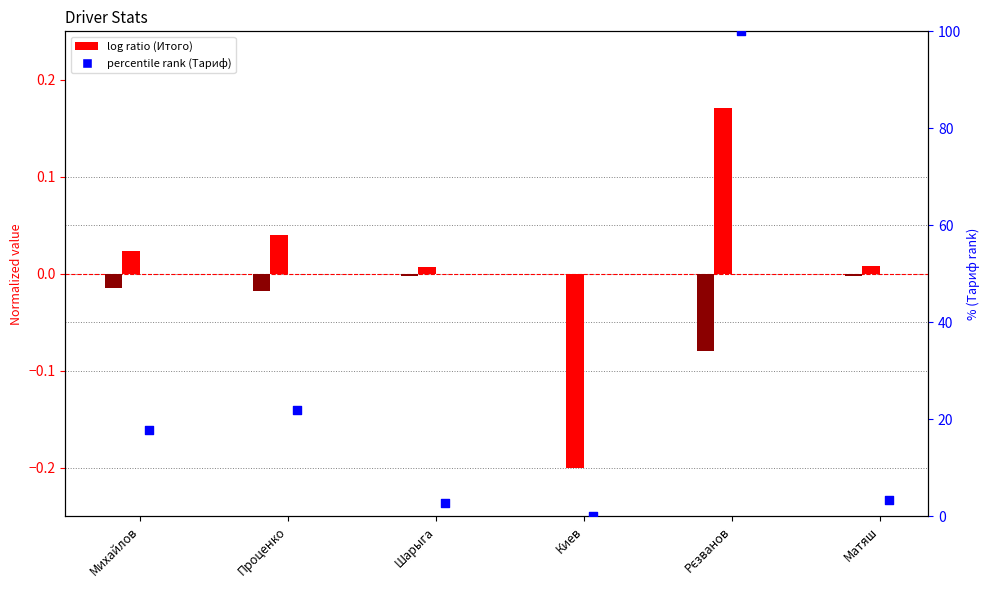

Which series has the largest total across all categories?

Тариф % rank